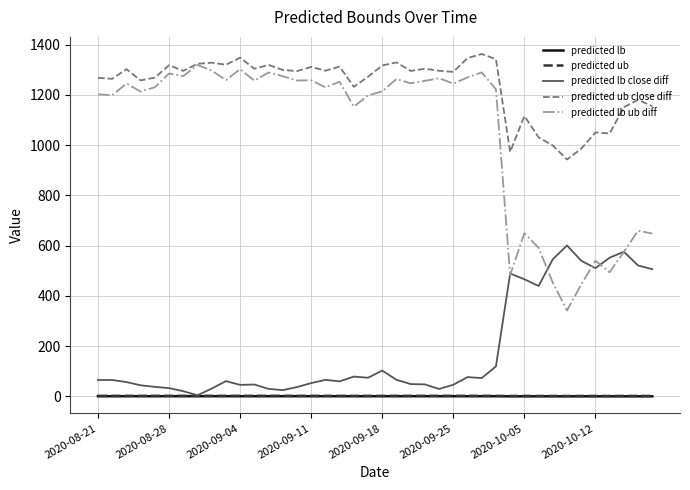

What is the minimum value for predicted lb ub diff?

342.1